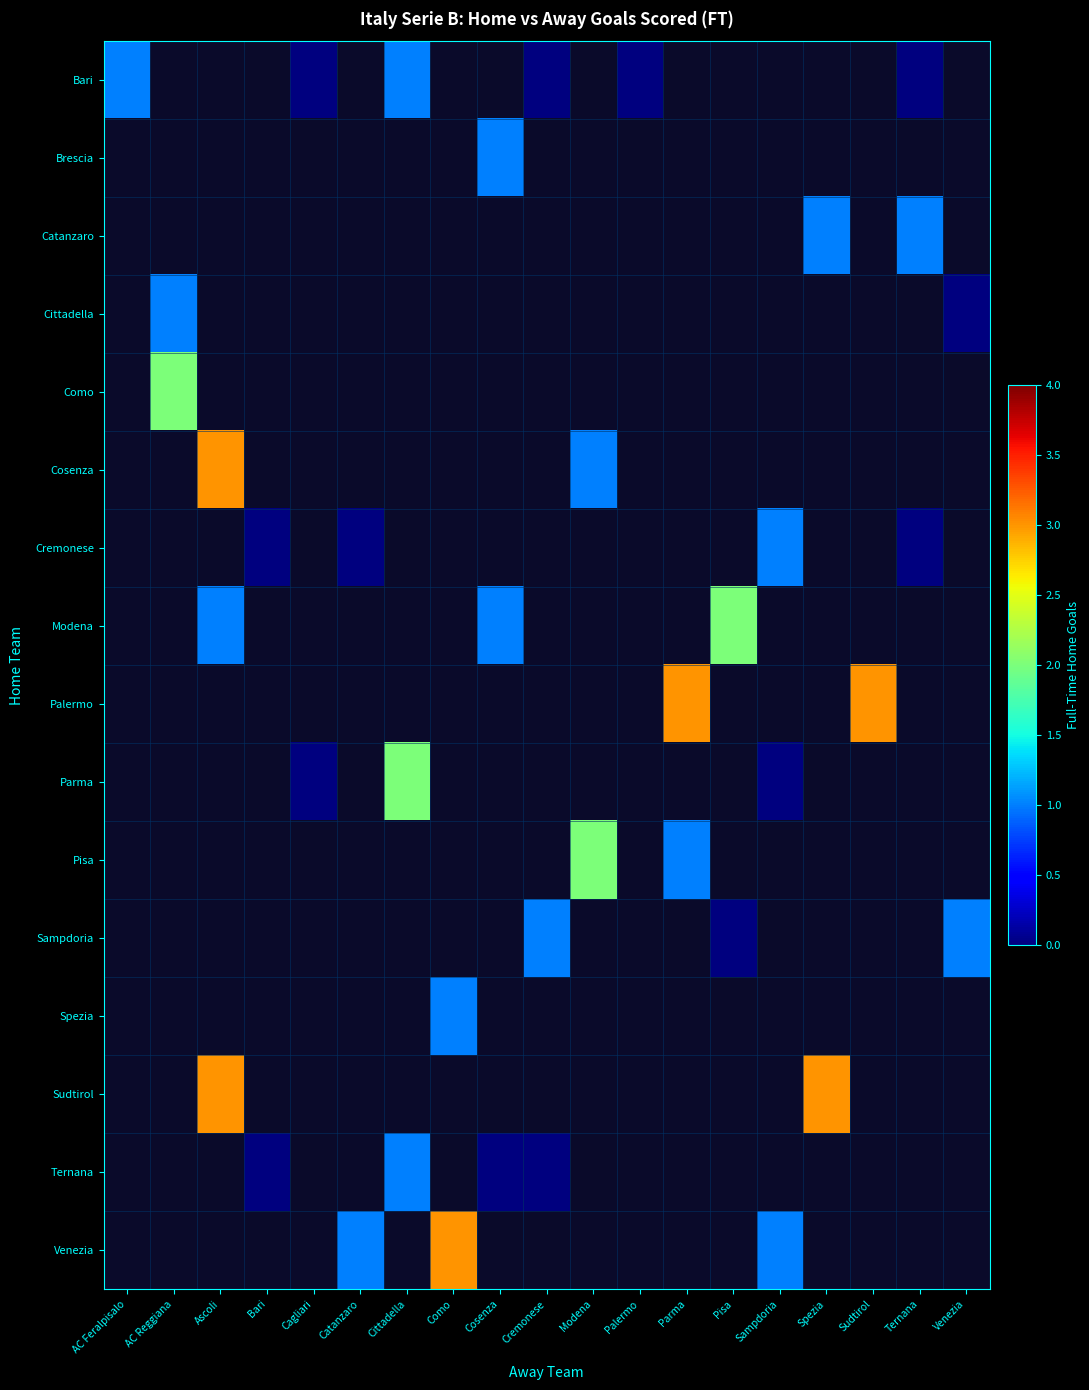

At how many categories does at least one series exceed 0?

16